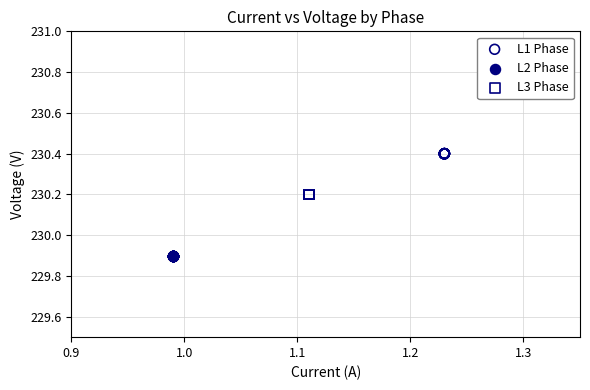

Which series reaches the minimum Y coordinate?

L2 Phase